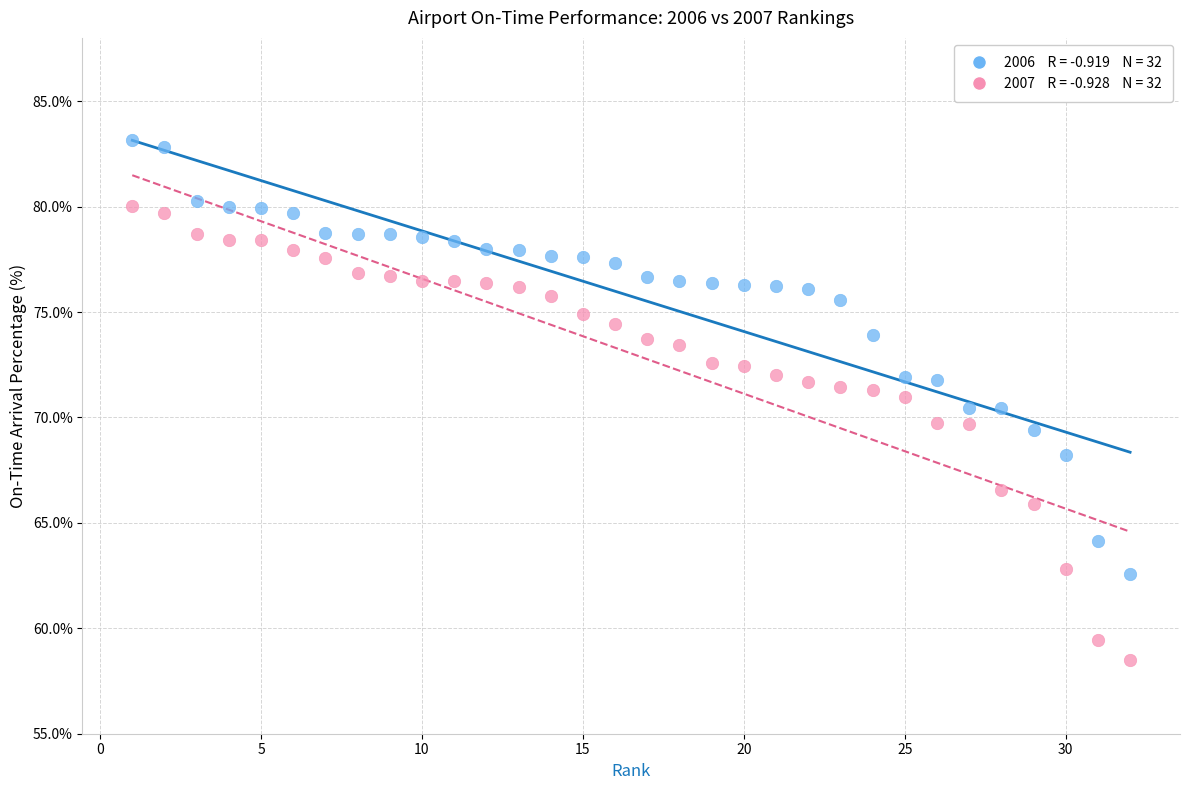

Across all data points, what is the range of Y values (max minus min)?

24.7